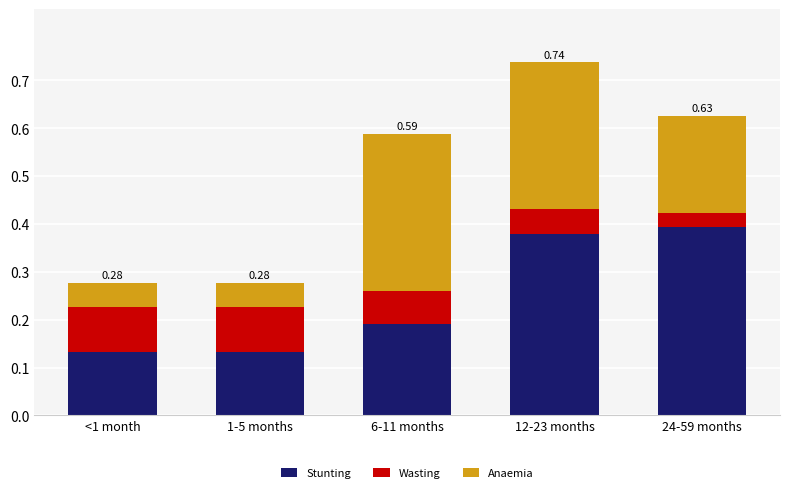

What is the sum of all Stunting values?

1.2